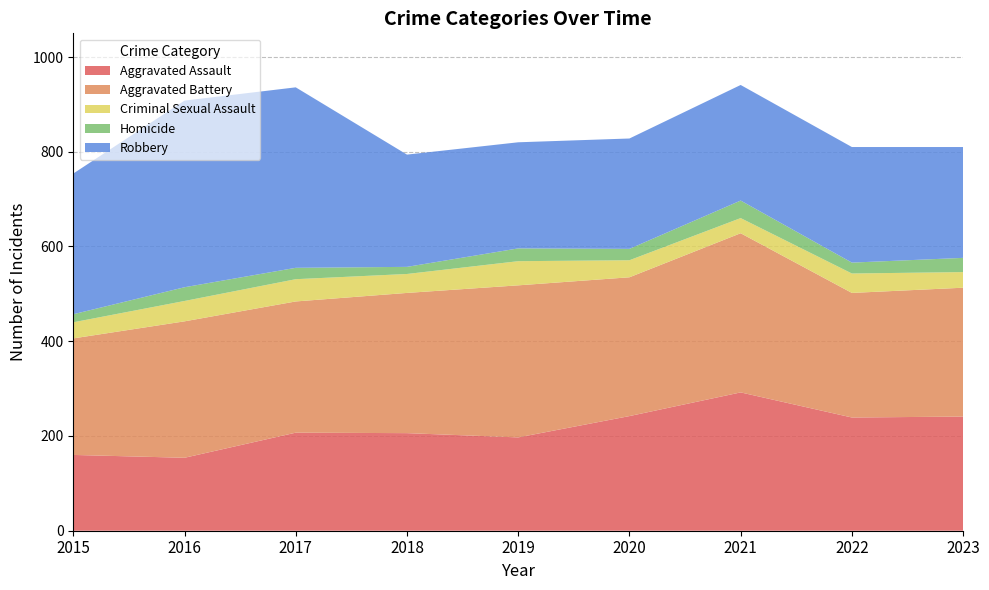

Reading left to right, transcribe all the data shown in this chart.

Aggravated Assault: 160	154	207	206	197	242	292	239	241
Aggravated Battery: 246	288	277	296	321	293	336	263	272
Criminal Sexual Assault: 34	43	47	40	51	36	32	41	33
Homicide: 17	29	24	15	27	24	37	23	30
Robbery: 297	394	381	237	224	233	244	244	234